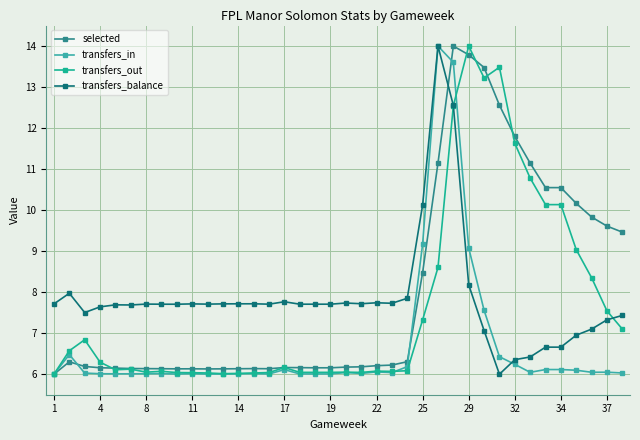

What is the smallest value displayed?

6.0